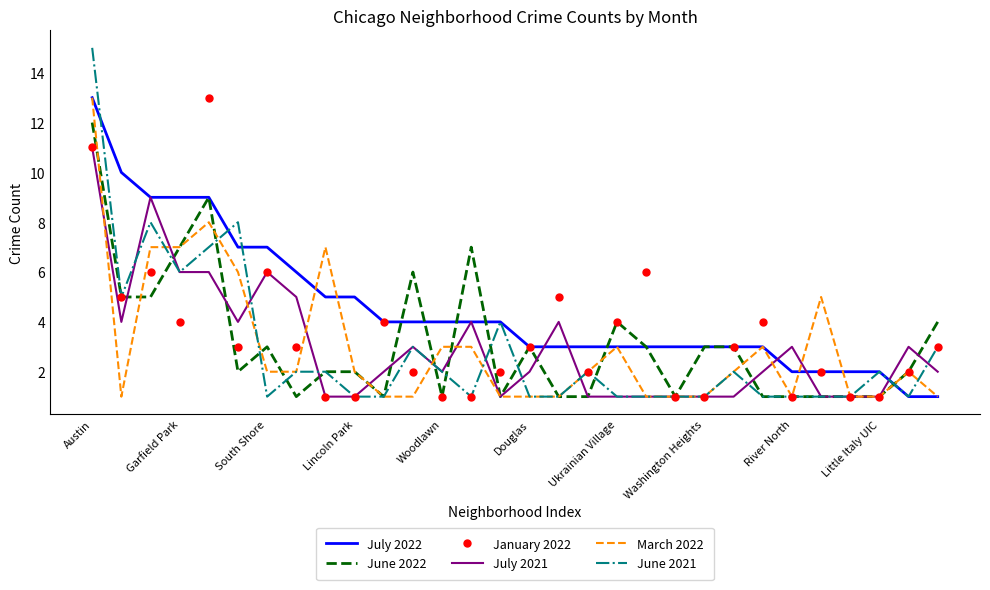

Which series has the widest spread of values?

June 2021